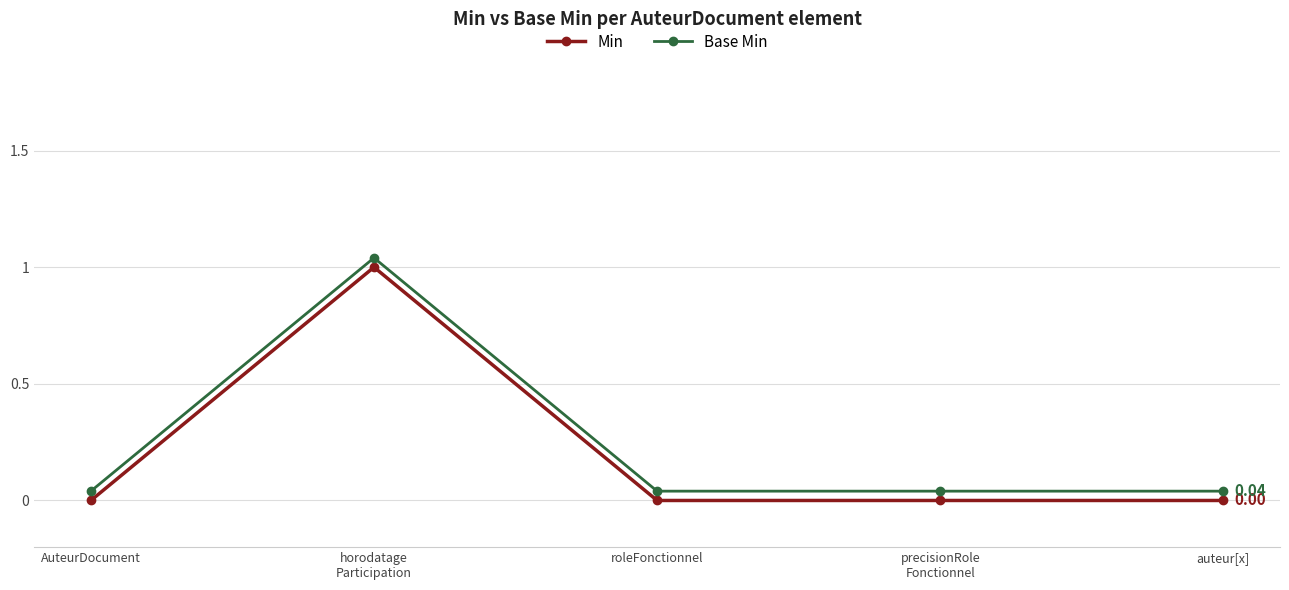

Which series has the largest range (max minus min)?

Min